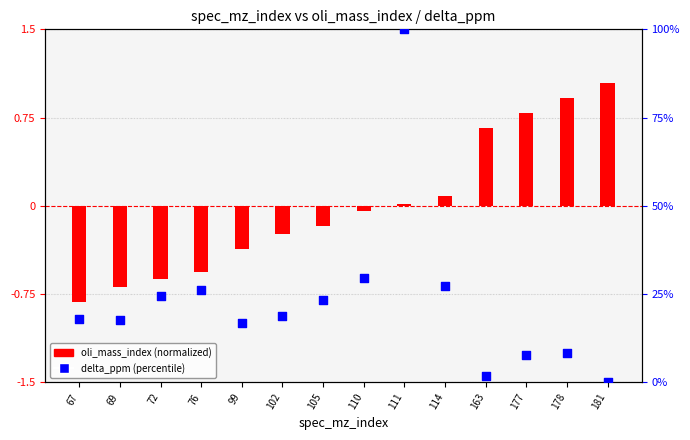

Which series contains the lowest Y value?

oli_mass_index (normalized)